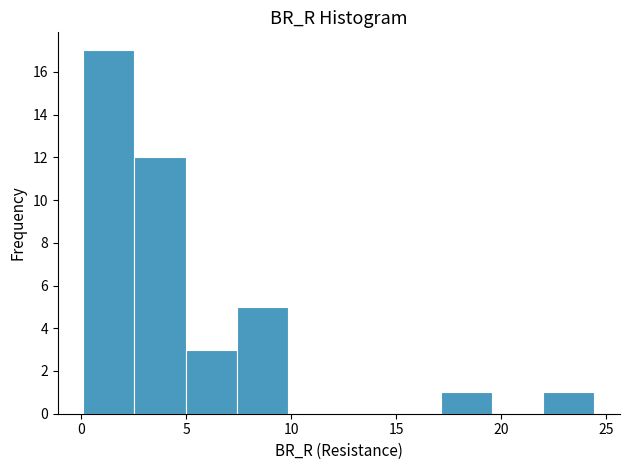

What is the height of the bar covering 7.5 to 10.0 on the x-axis? Neither the bar edges nor the heights are printed on the chart, so give them approximately, as read against the axes.

5